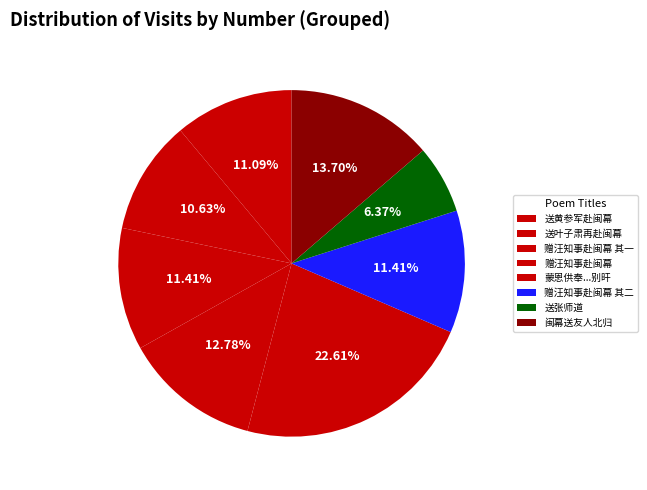

How many segments does this pie chart have?

8